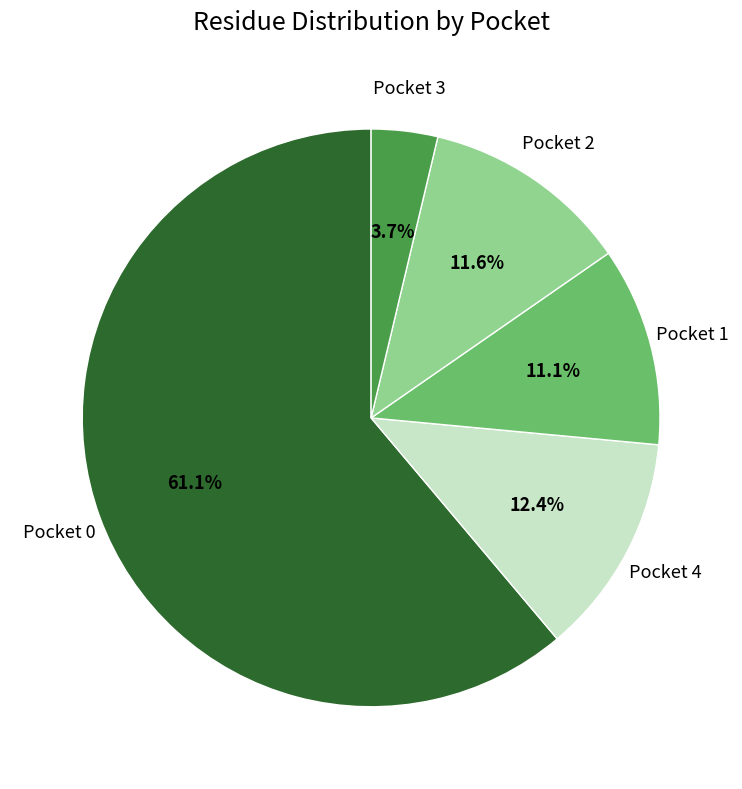

Does any single category account for the majority?

Yes